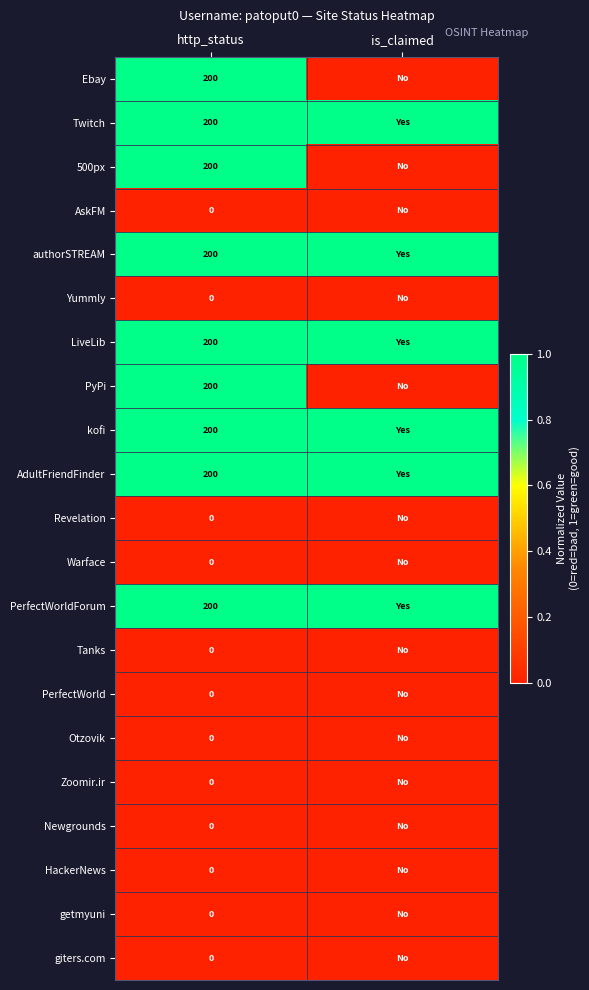

Is it true that PyPi equals 200 at http_status?

True